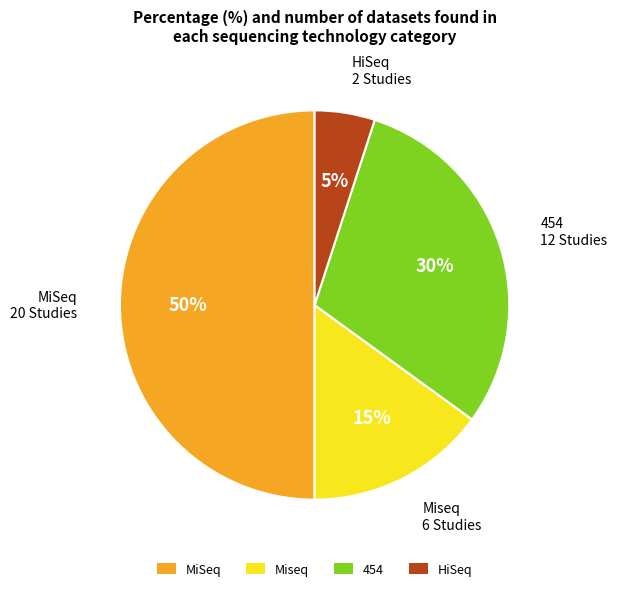

Between HiSeq and MiSeq, which is larger?

MiSeq